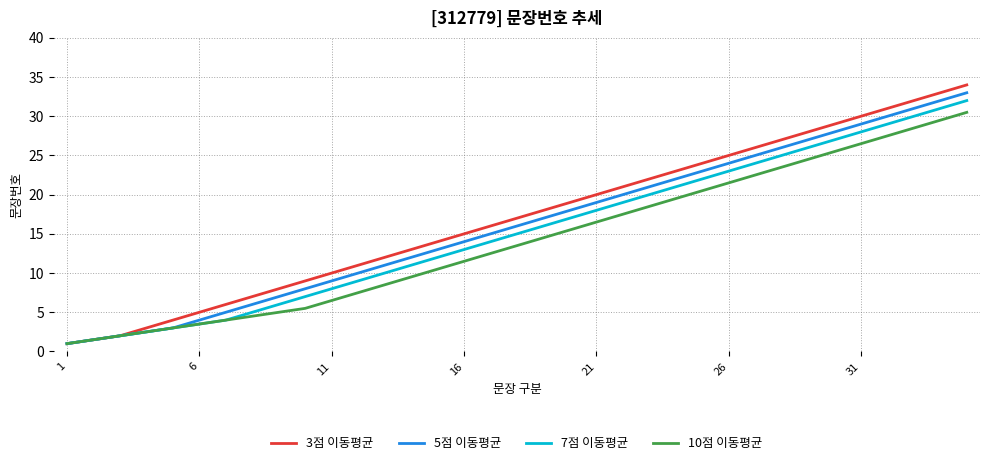

What is the smallest value displayed?

1.0